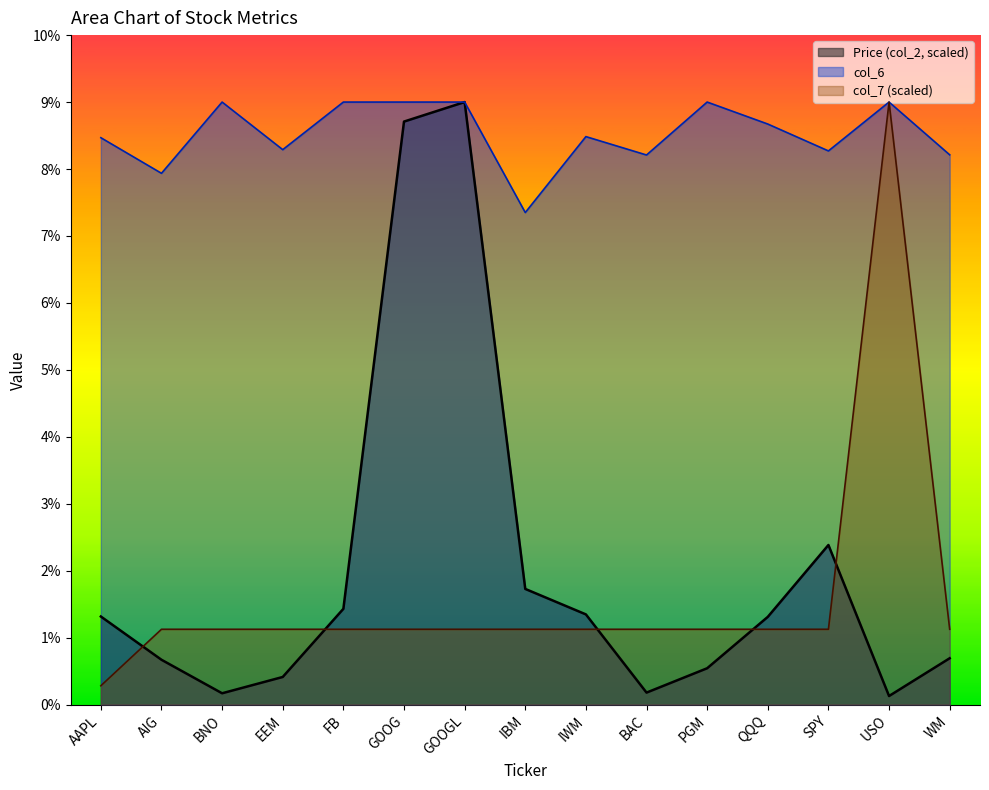

What is the difference between the highest and lowest values at EEM?

7.9